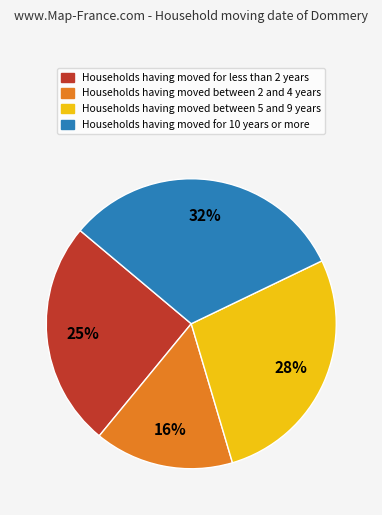

To the nearest percent, what is the difference between the largest and smallest slice percentages?

16%